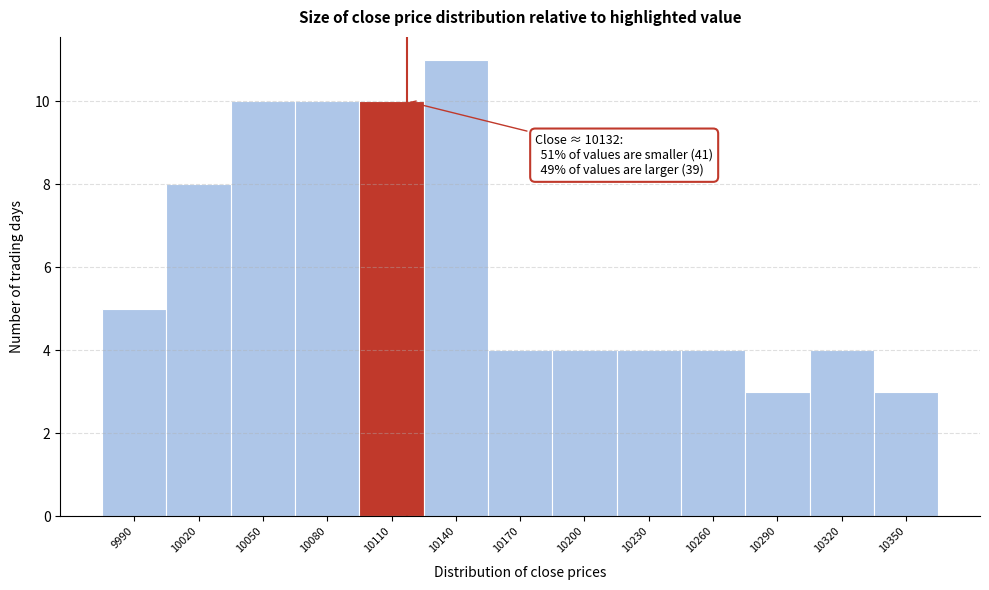

Reading left to right, list all the values displayed in this chart.

9990=5	10020=8	10050=10	10080=10	10110=10	10140=11	10170=4	10200=4	10230=4	10260=4	10290=3	10320=4	10350=3